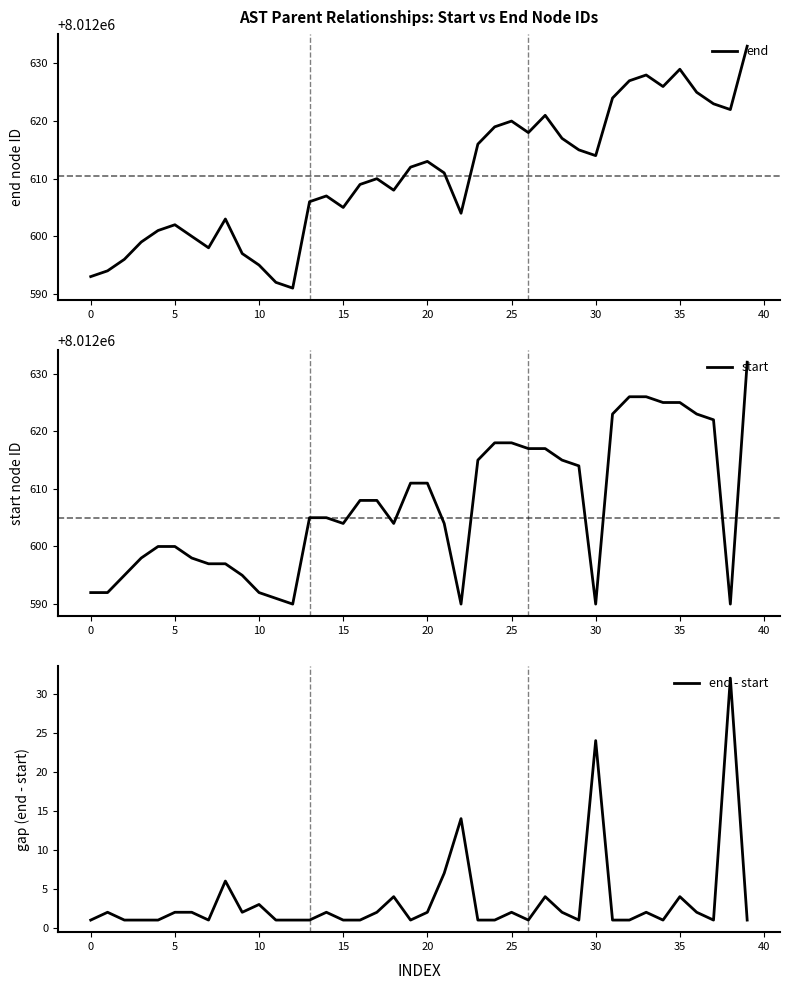

Reading left to right, what are all the values shown in this chart?

end: 8012593	8012594	8012596	8012599	8012601	8012602	8012600	8012598	8012603	8012597	8012595	8012592	8012591	8012606	8012607	8012605	8012609	8012610	8012608	8012612	8012613	8012611	8012604	8012616	8012619	8012620	8012618	8012621	8012617	8012615	8012614	8012624	8012627	8012628	8012626	8012629	8012625	8012623	8012622	8012633
start: 8012592	8012592	8012595	8012598	8012600	8012600	8012598	8012597	8012597	8012595	8012592	8012591	8012590	8012605	8012605	8012604	8012608	8012608	8012604	8012611	8012611	8012604	8012590	8012615	8012618	8012618	8012617	8012617	8012615	8012614	8012590	8012623	8012626	8012626	8012625	8012625	8012623	8012622	8012590	8012632
end - start: 1	2	1	1	1	2	2	1	6	2	3	1	1	1	2	1	1	2	4	1	2	7	14	1	1	2	1	4	2	1	24	1	1	2	1	4	2	1	32	1